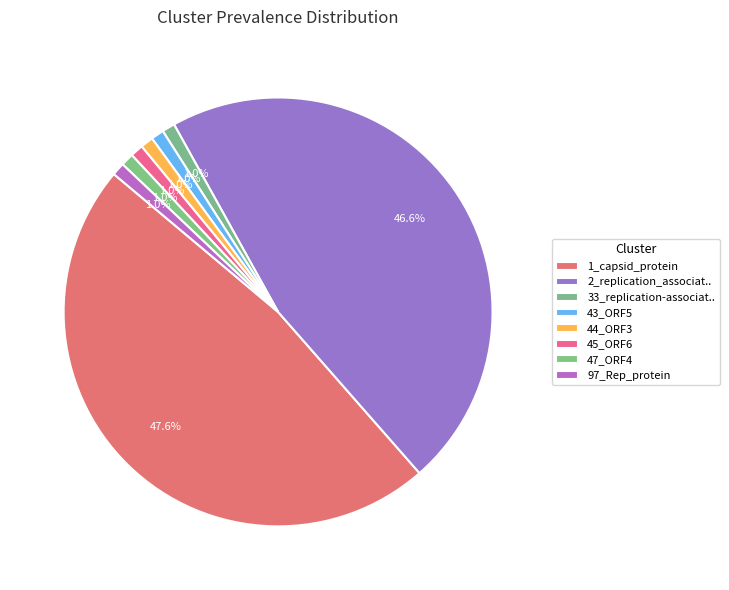

What percentage is the 44_ORF3 slice, to the nearest percent?

1%